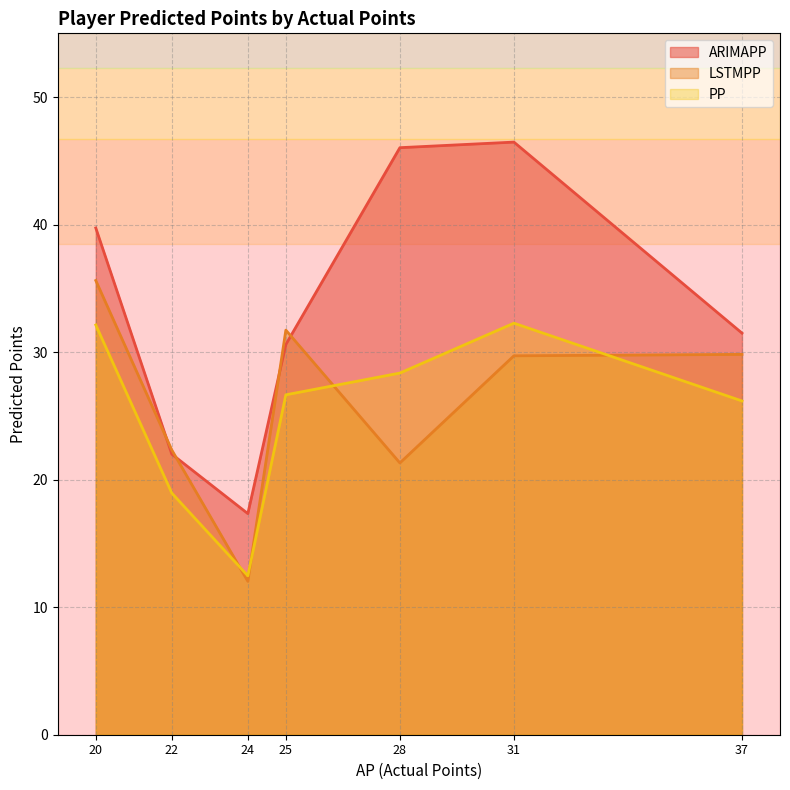

What is the total value across all series at 24?

41.8